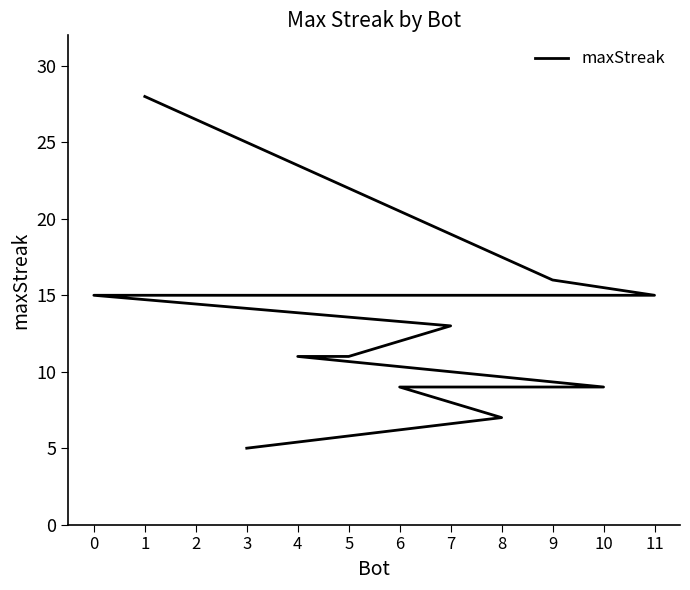

How many categories are shown in the chart?

12